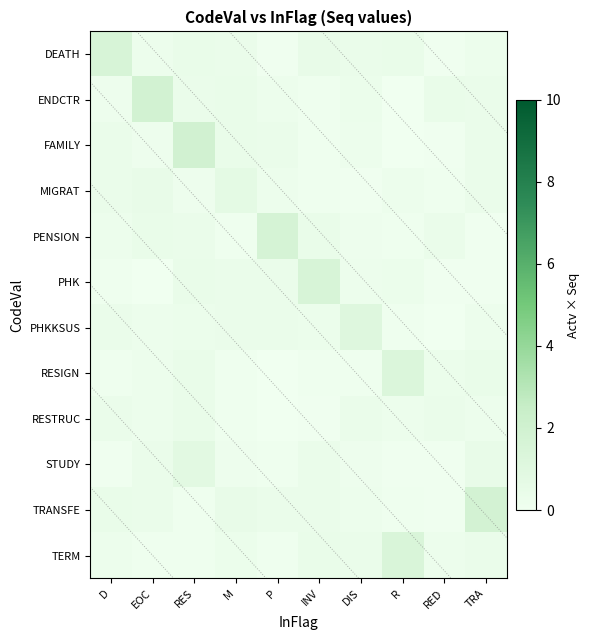

What is the difference between the highest and lowest values at R?

1.4